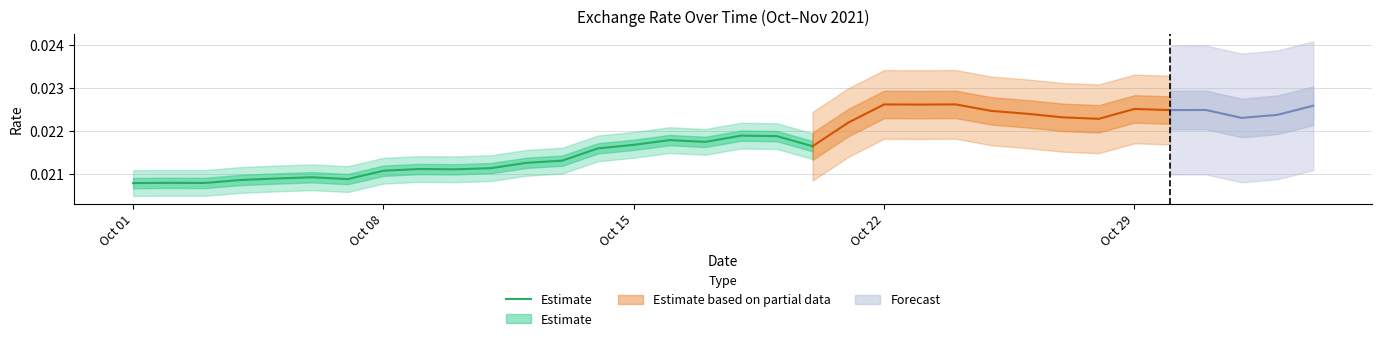

What is the sum of all values?

0.4